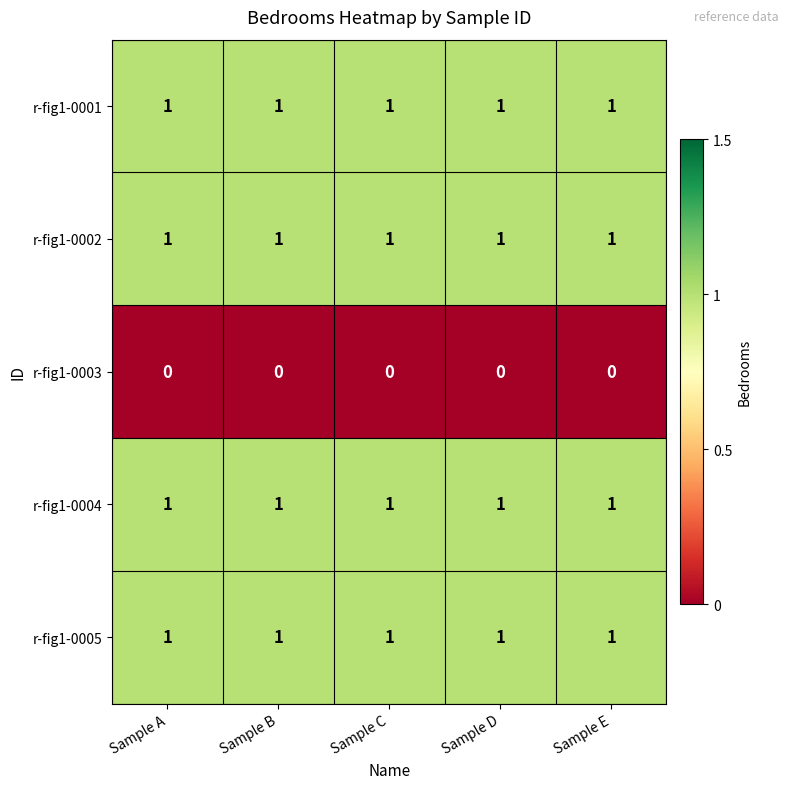

What is the total value across all series at Sample B?

4